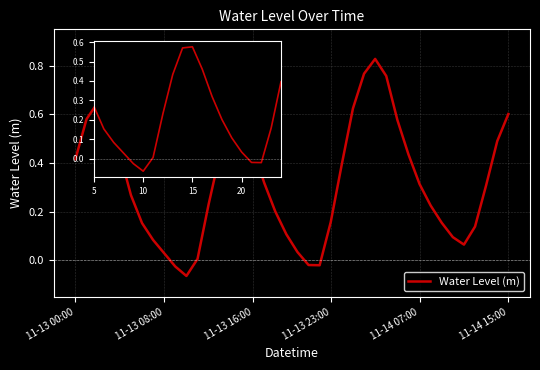

What is the approximate value at 11-13 08:00?

0.2